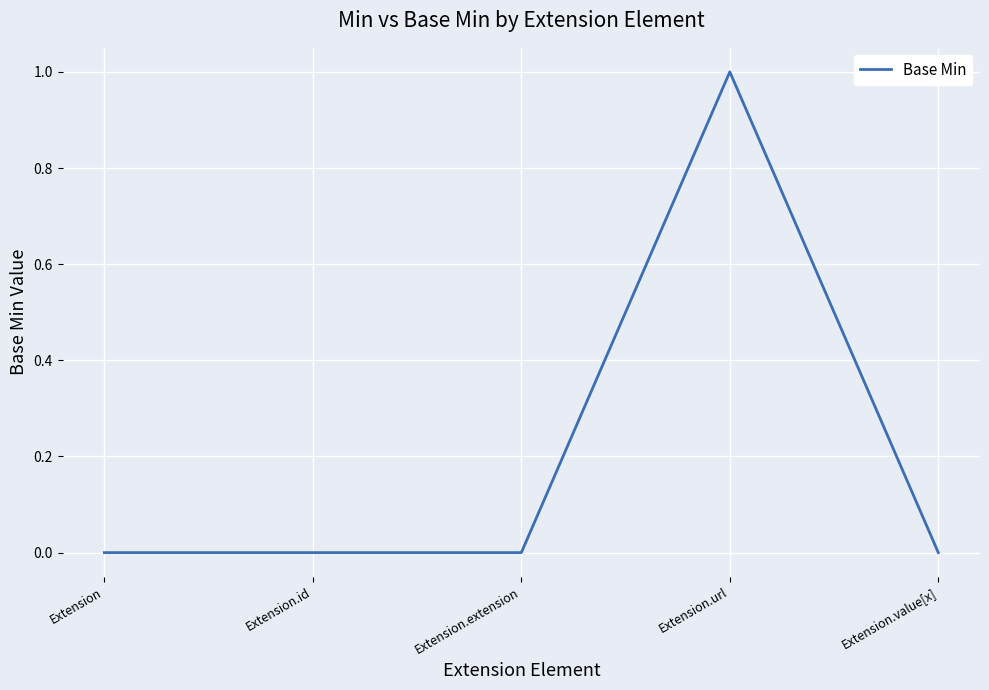

How many series are shown in this chart?

1